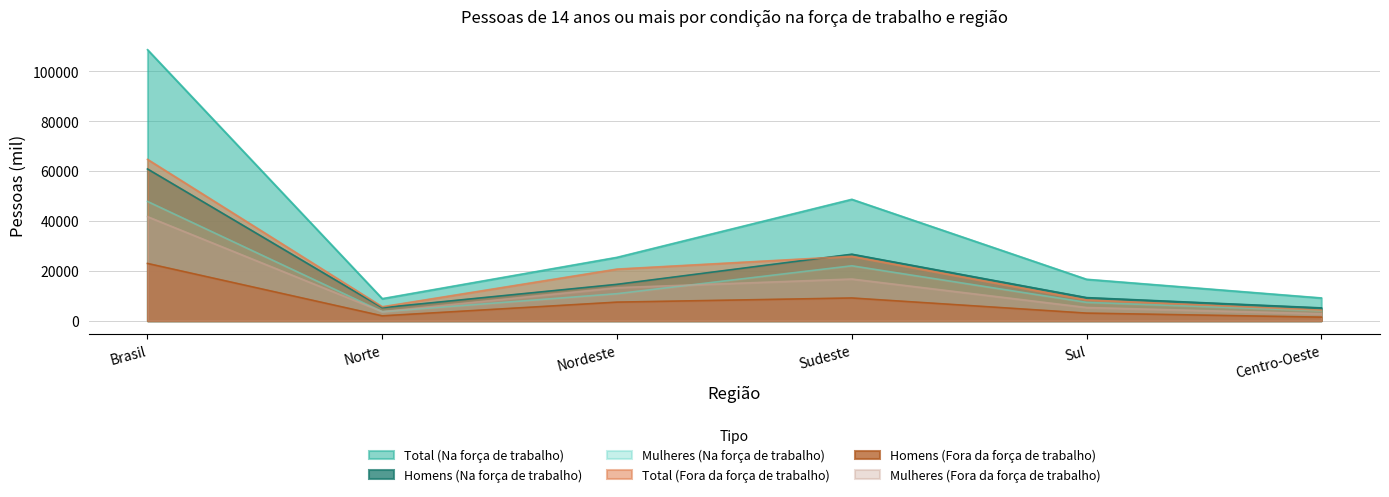

True or false: Total (Fora da força de trabalho) and Total (Na força de trabalho) intersect in this chart.

False